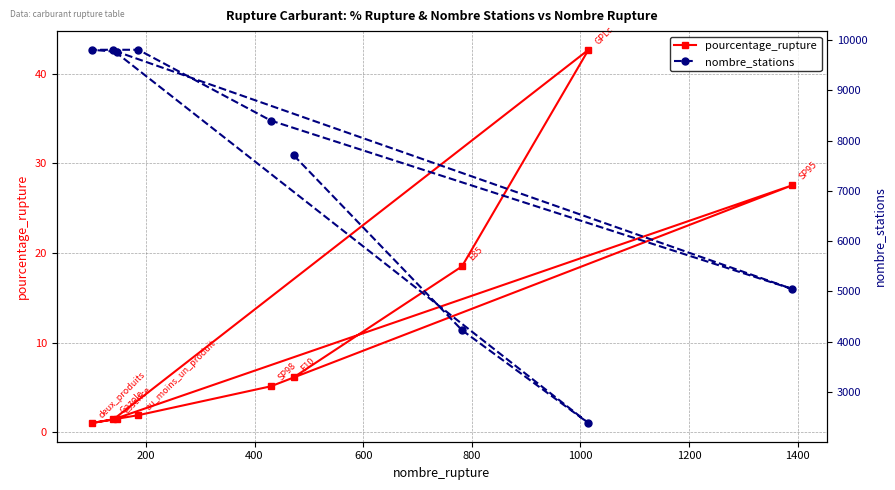

What is the value of the pourcentage_rupture point at the 9th from the left?

27.5